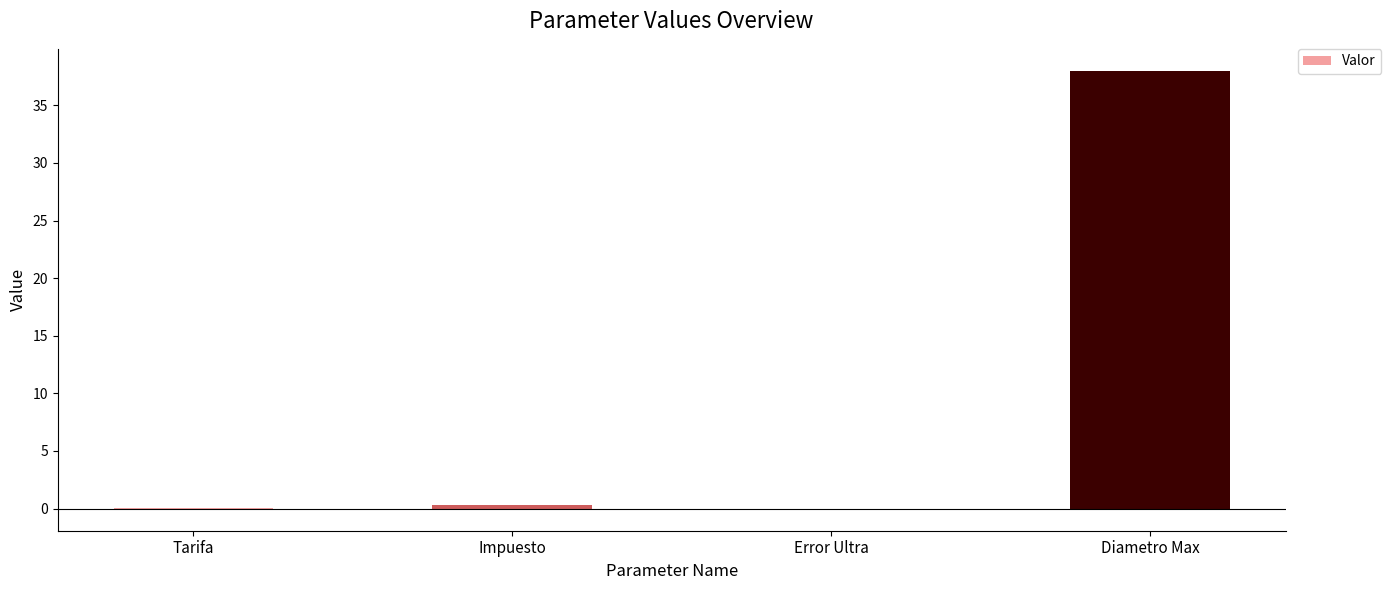

The value at Diametro Max is 38.0. True or false?

True